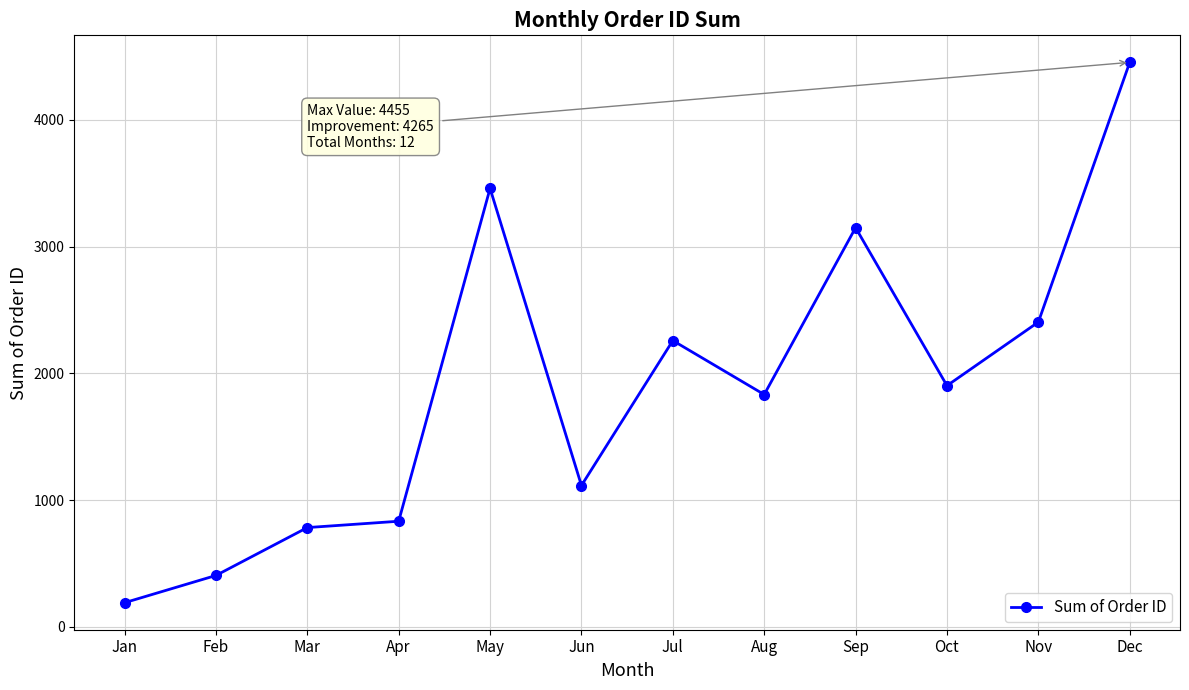

What is the difference between the maximum and minimum values?

4265